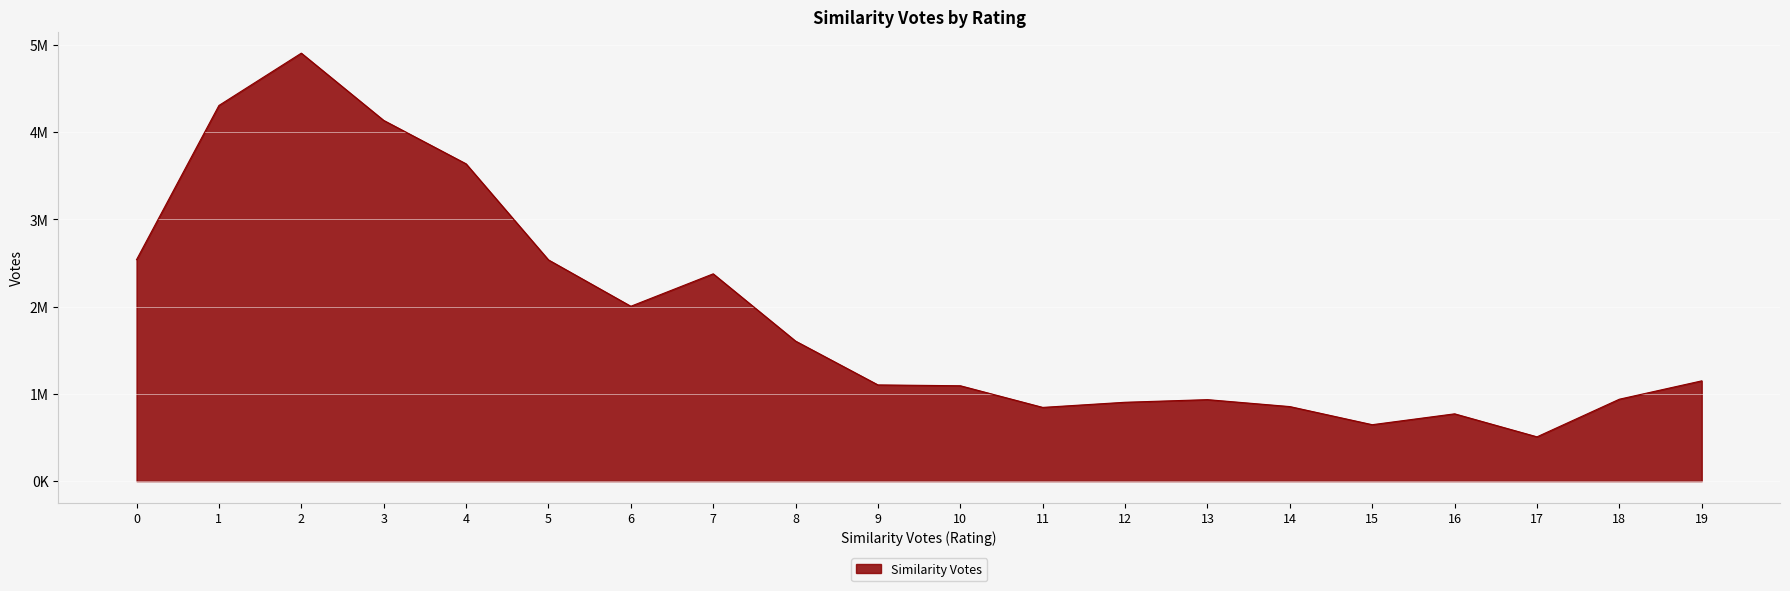

Does the chart display data point markers on the line(s)?

No